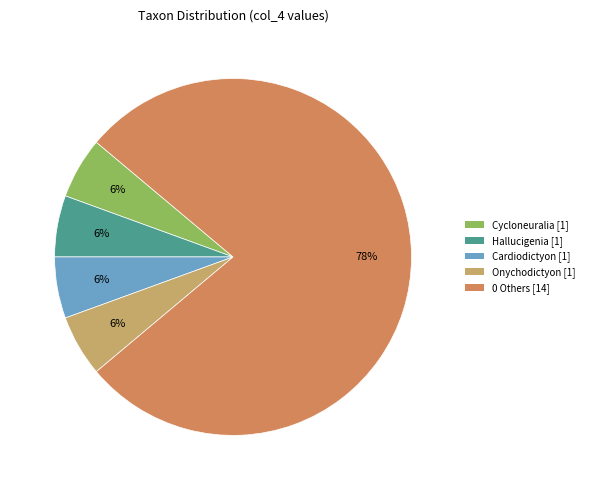

Is there a majority slice in this chart?

Yes